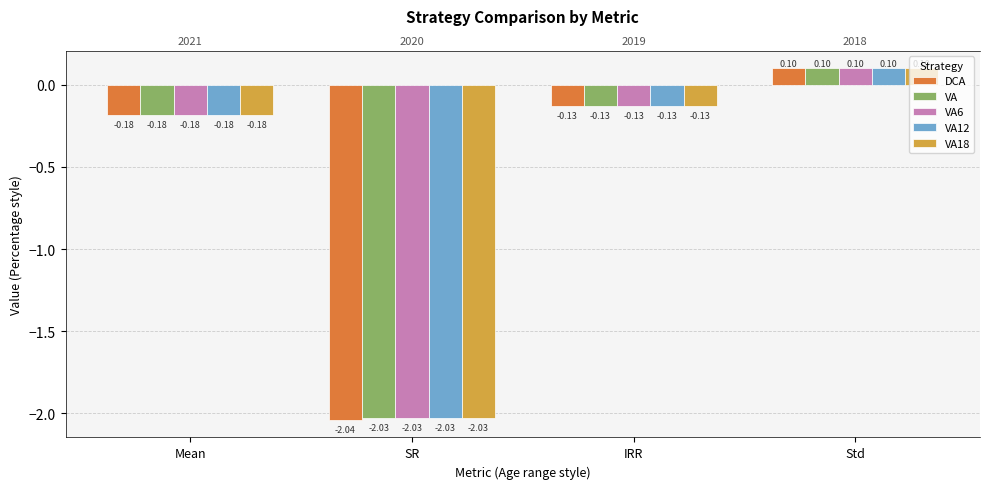

What is the highest value of the DCA series?

0.1